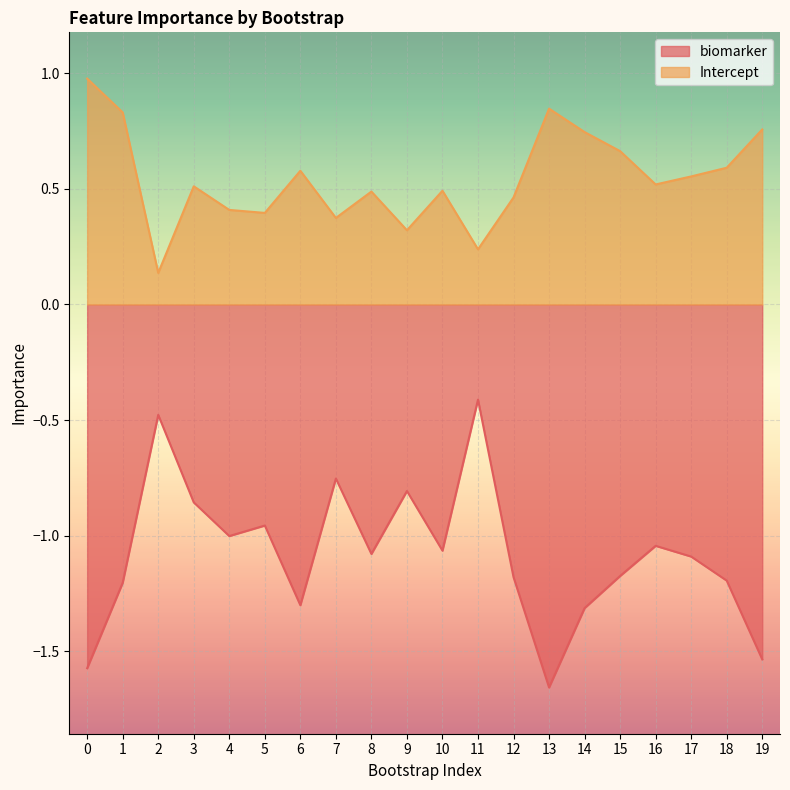

True or false: biomarker has a value of -1.5 at 19.

True